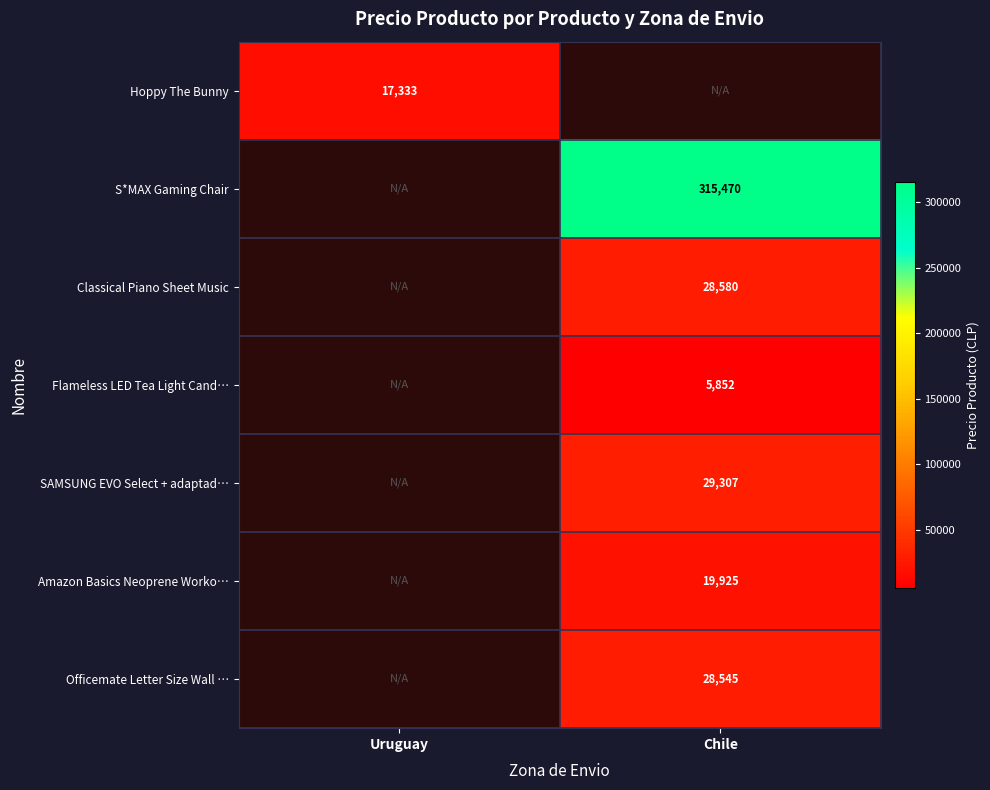

Is the value of Classical Piano Sheet Music at Chile greater than the value of S*MAX Gaming Chair at Chile?

No